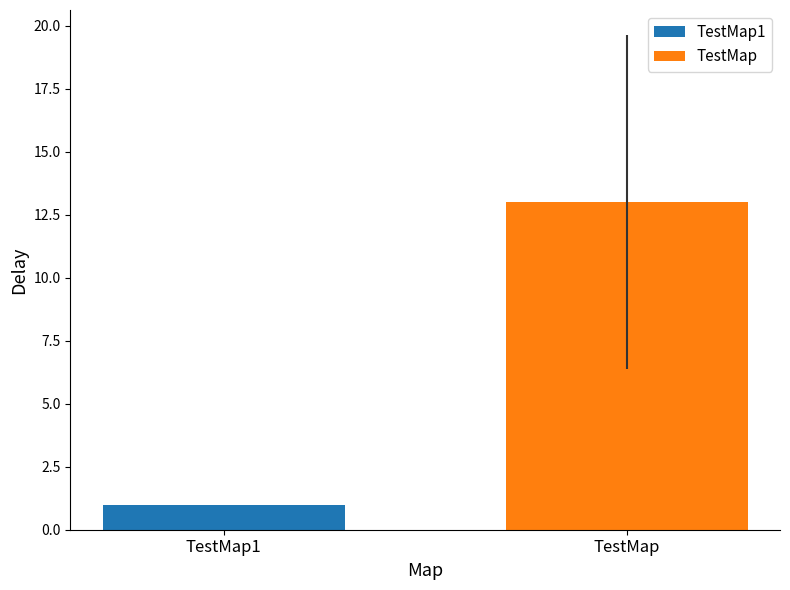

How many series are shown in this chart?

2